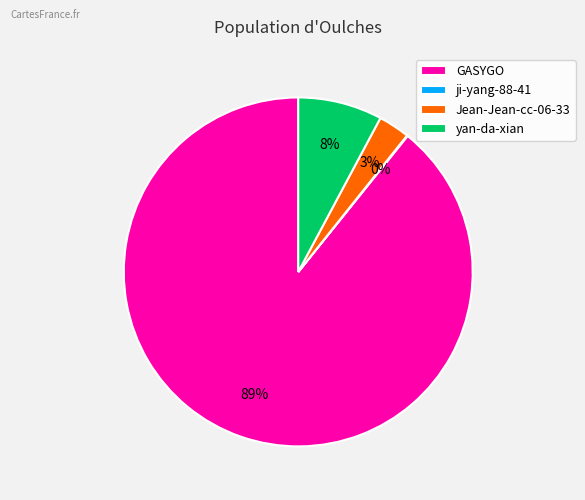

Is there a majority slice in this chart?

Yes